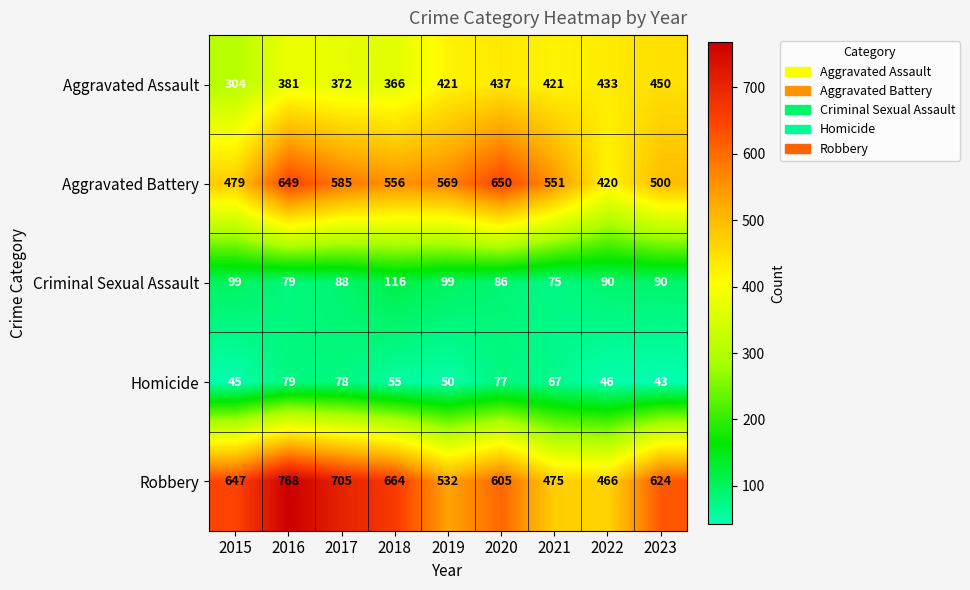

How many series are shown in this chart?

5